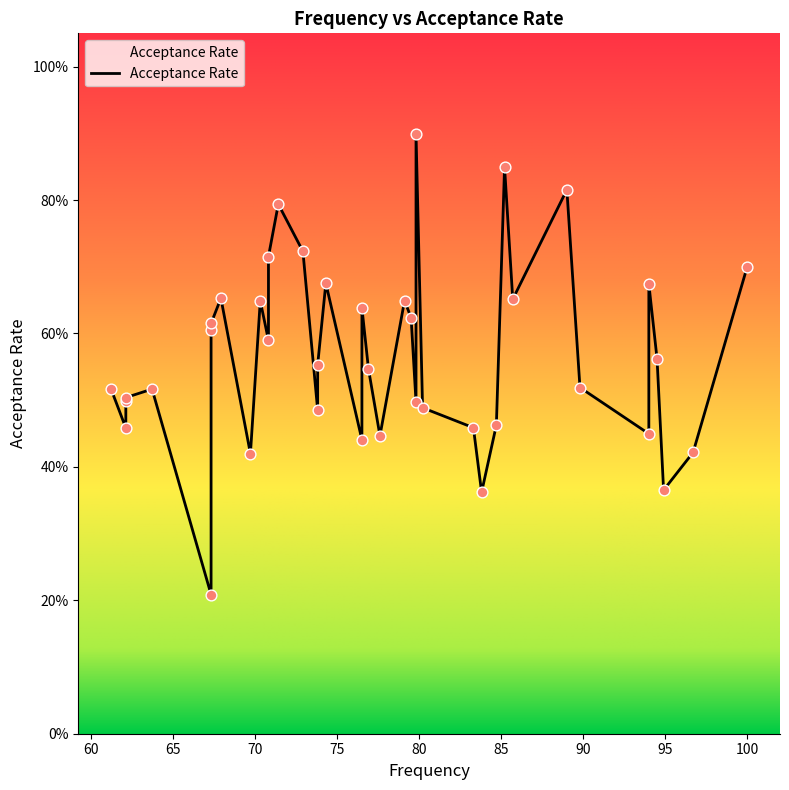

Between 77.6 and 94.0, which is larger?

94.0